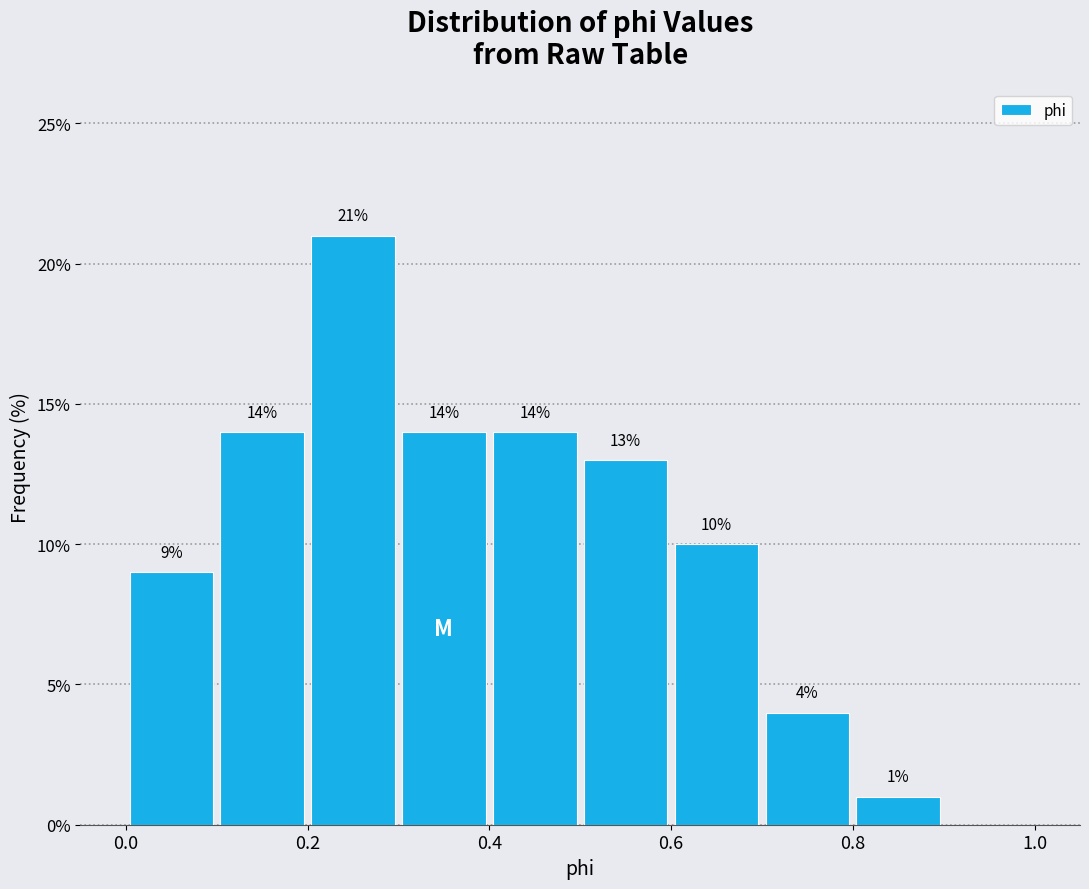

Which range on the x-axis has the tallest bar?

0.2 to 0.3